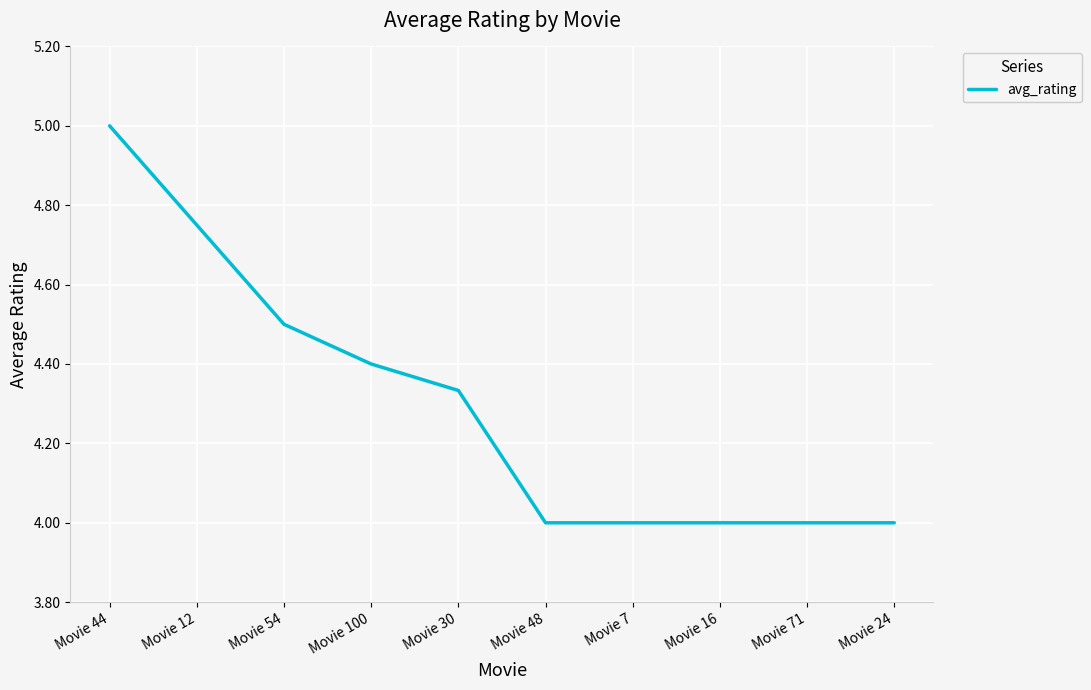

What is the approximate value at Movie 44?

5.0